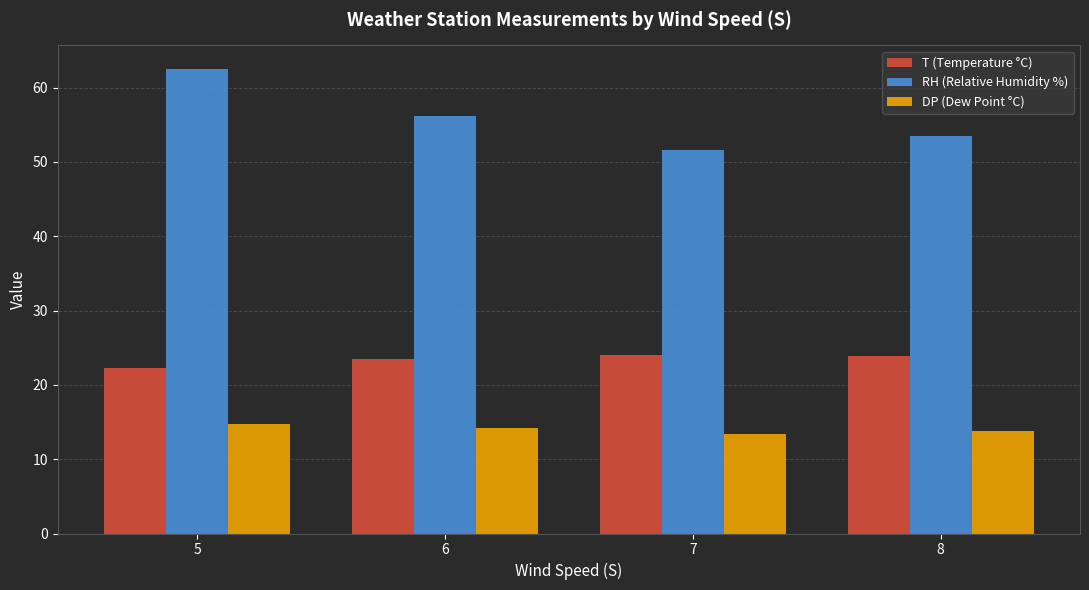

Which series has the largest range (max minus min)?

RH (Relative Humidity %)